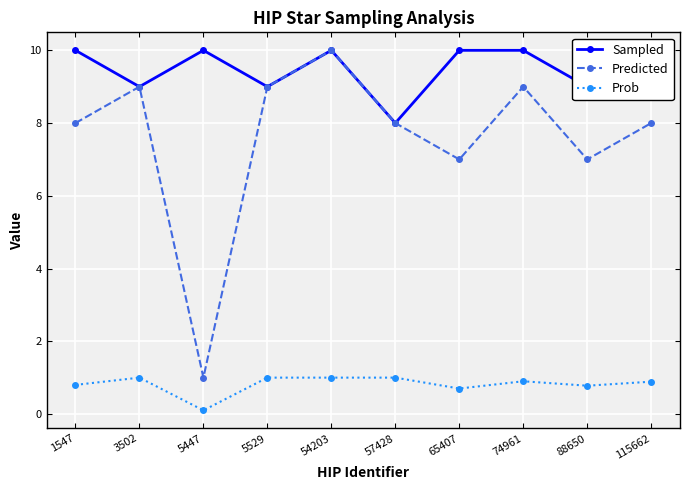

Reading right to left, extract all data points from this chart.

Sampled: 9.0	9.0	10.0	10.0	8.0	10.0	9.0	10.0	9.0	10.0
Predicted: 8.0	7.0	9.0	7.0	8.0	10.0	9.0	1.0	9.0	8.0
Prob: 0.9	0.8	0.9	0.7	1.0	1.0	1.0	0.1	1.0	0.8